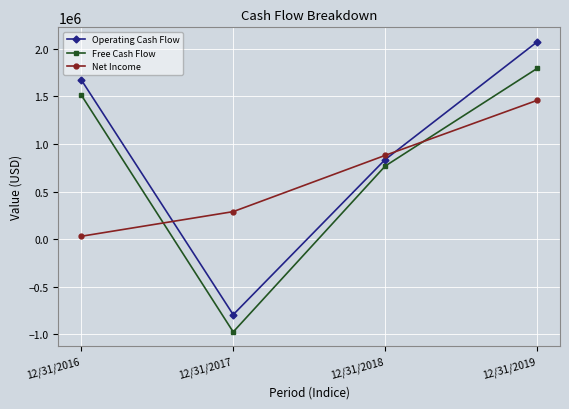

Is the value of Net Income at 12/31/2016 greater than the value of Free Cash Flow at 12/31/2018?

No